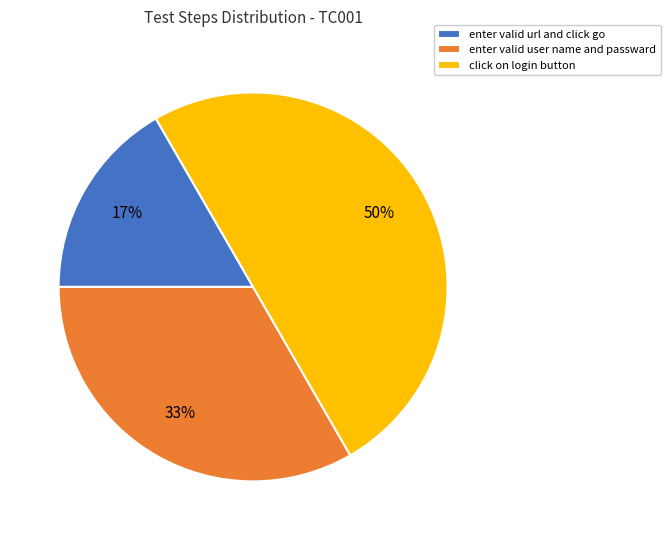

To the nearest percent, what is the difference between the click on login button and enter valid user name and passward slice percentages?

17%